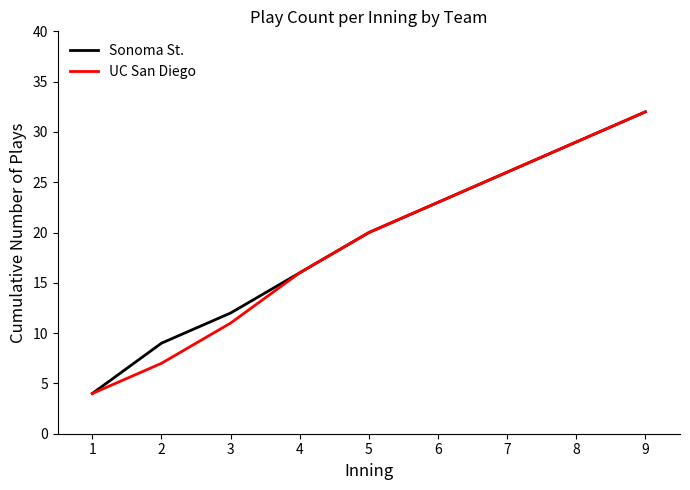

At which label does UC San Diego reach its peak?

9